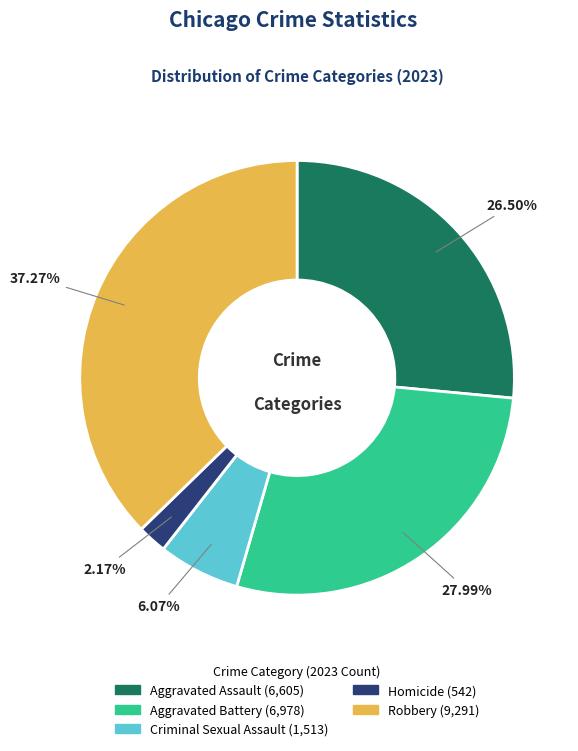

How many segments does this pie chart have?

5